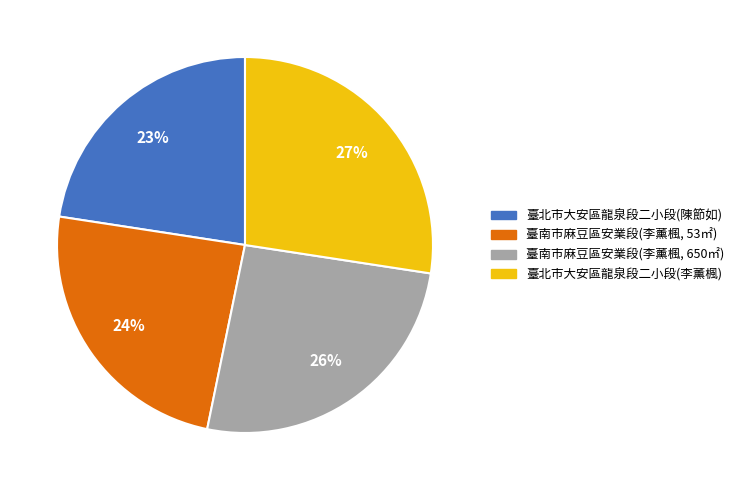

Is 臺北市大安區龍泉段二小段(陳節如) the majority of the pie?

No